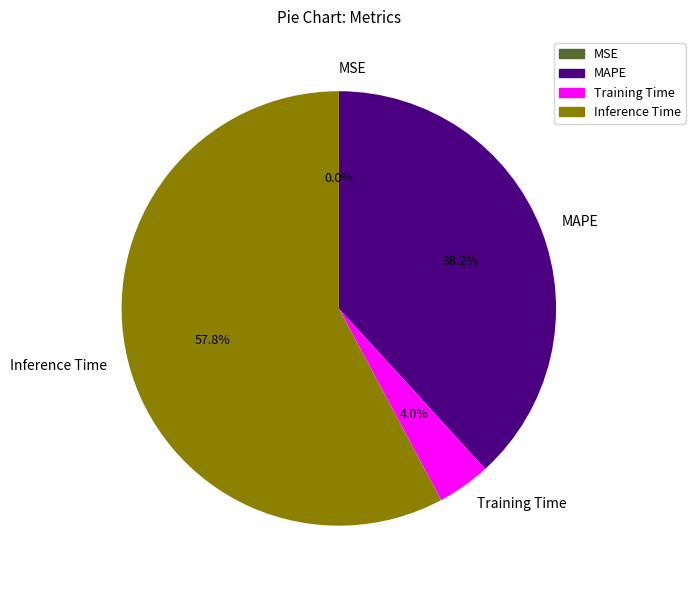

Between Training Time and MAPE, which is larger?

MAPE